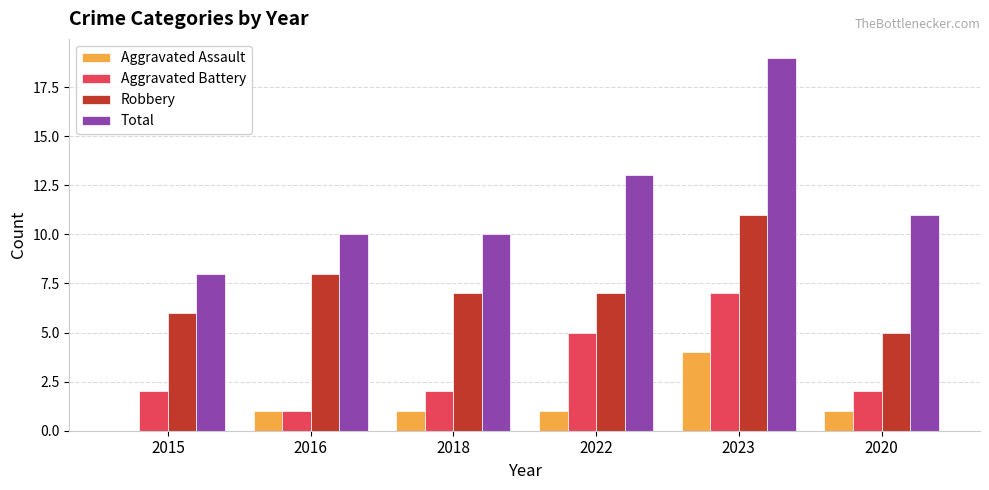

Which series changed the most between 2016 and 2022?

Aggravated Battery